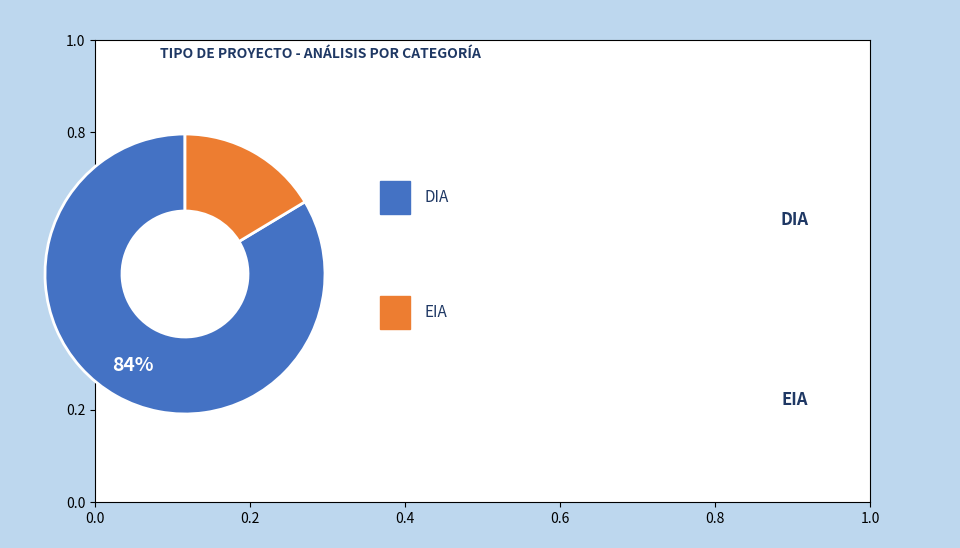

Is there a majority slice in this chart?

Yes